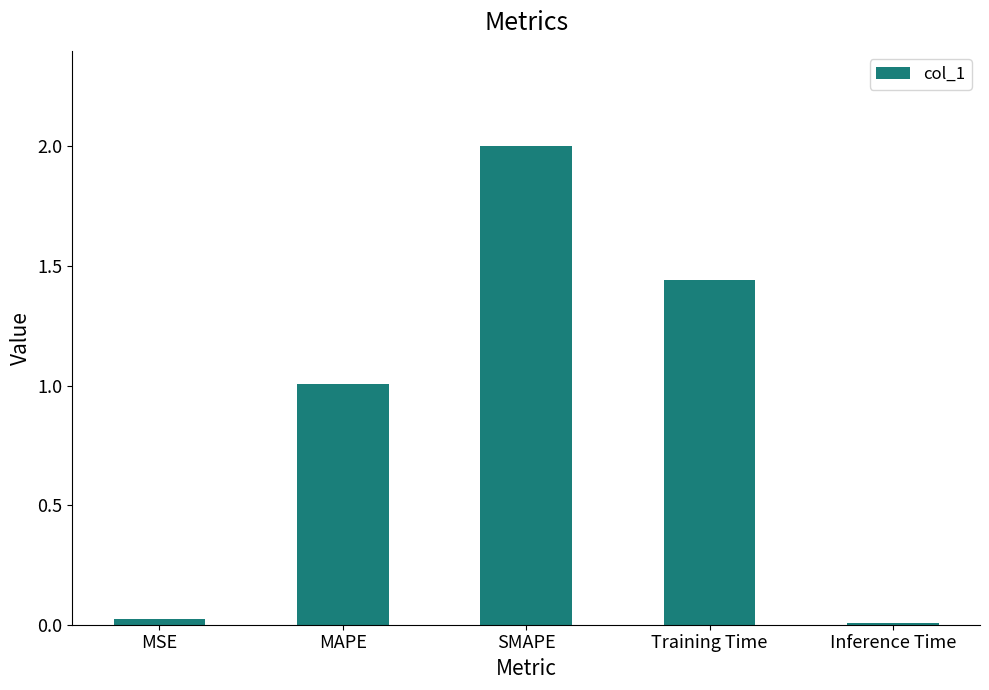

What is the average value?

0.9